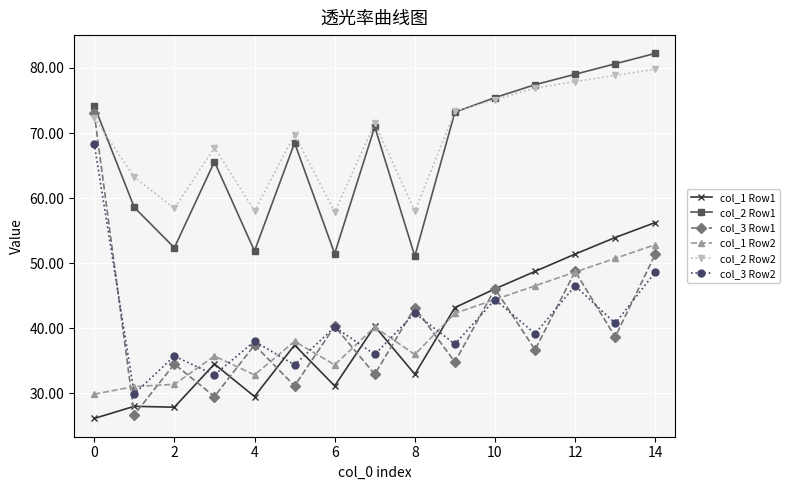

What is the minimum value shown in the chart?

26.1